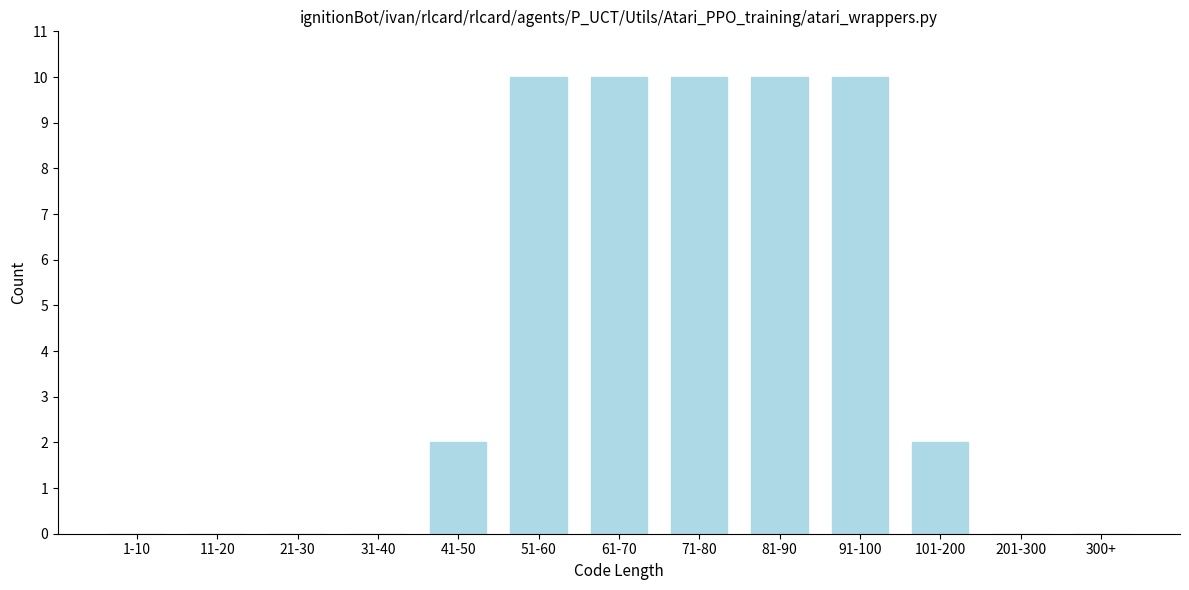

Reading left to right, list all the values displayed in this chart.

1-10=0	11-20=0	21-30=0	31-40=0	41-50=2	51-60=10	61-70=10	71-80=10	81-90=10	91-100=10	101-200=2	201-300=0	300+=0